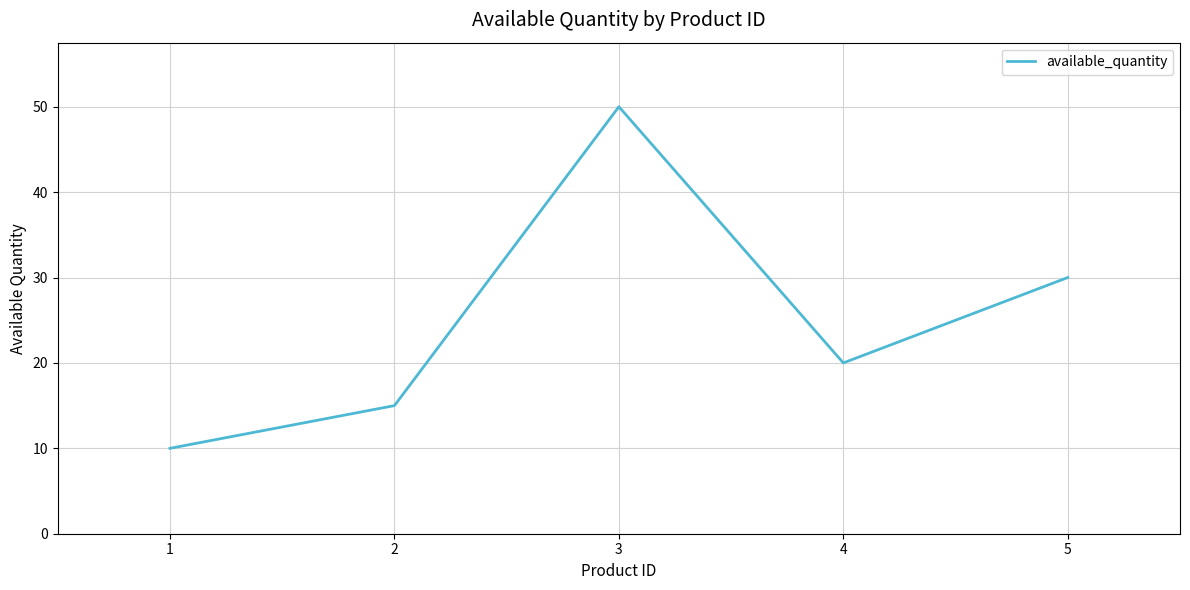

Reading left to right, transcribe all the data shown in this chart.

10	15	50	20	30